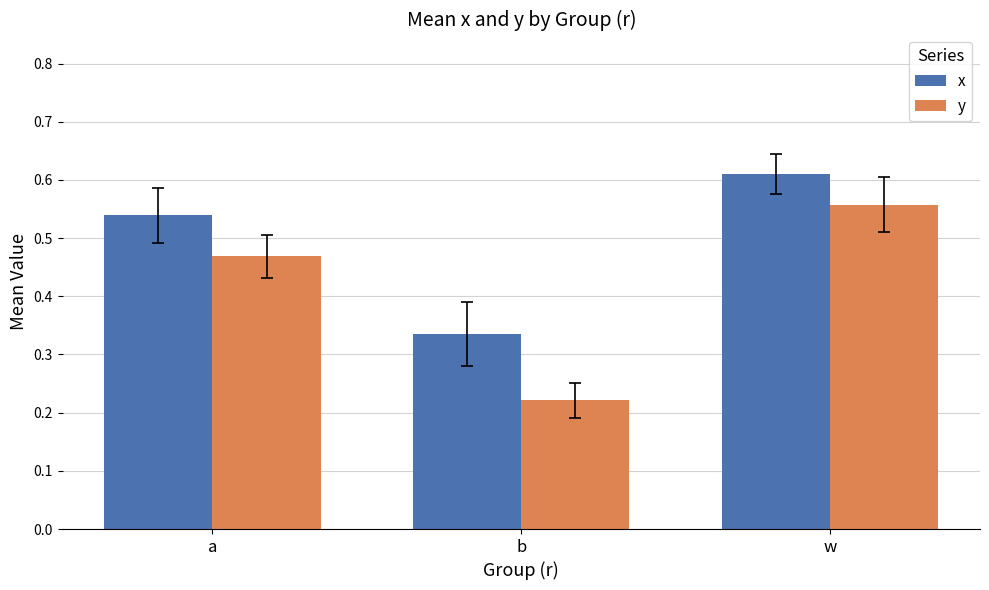

How many bars are there in total?

6